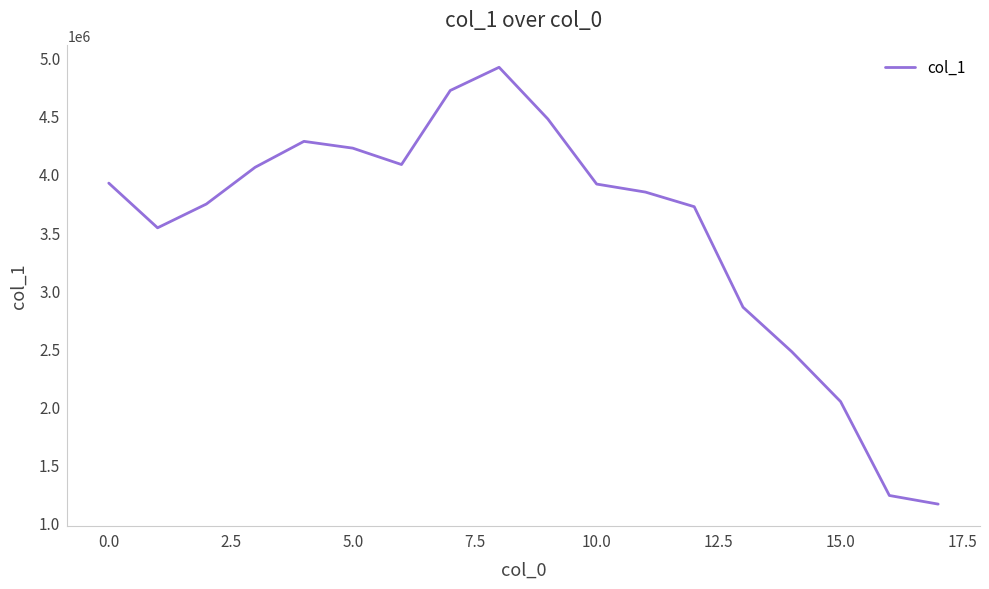

How many lines are shown in the chart?

1